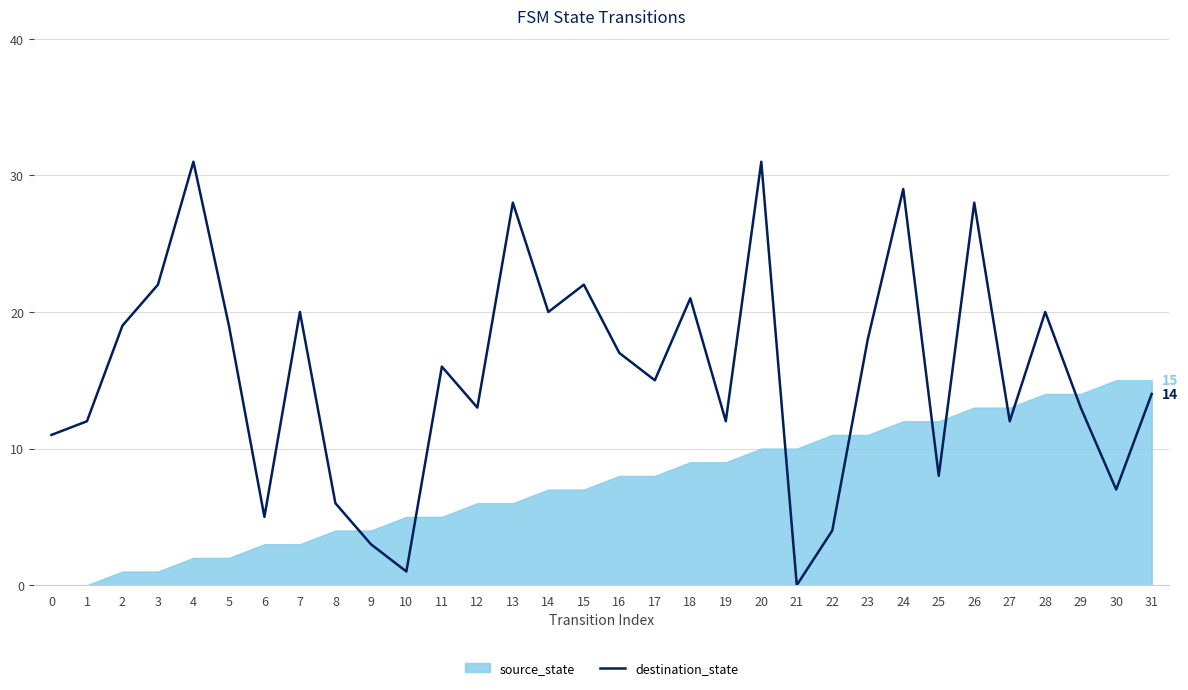

True or false: destination_state has a value of 0 at 21.

True